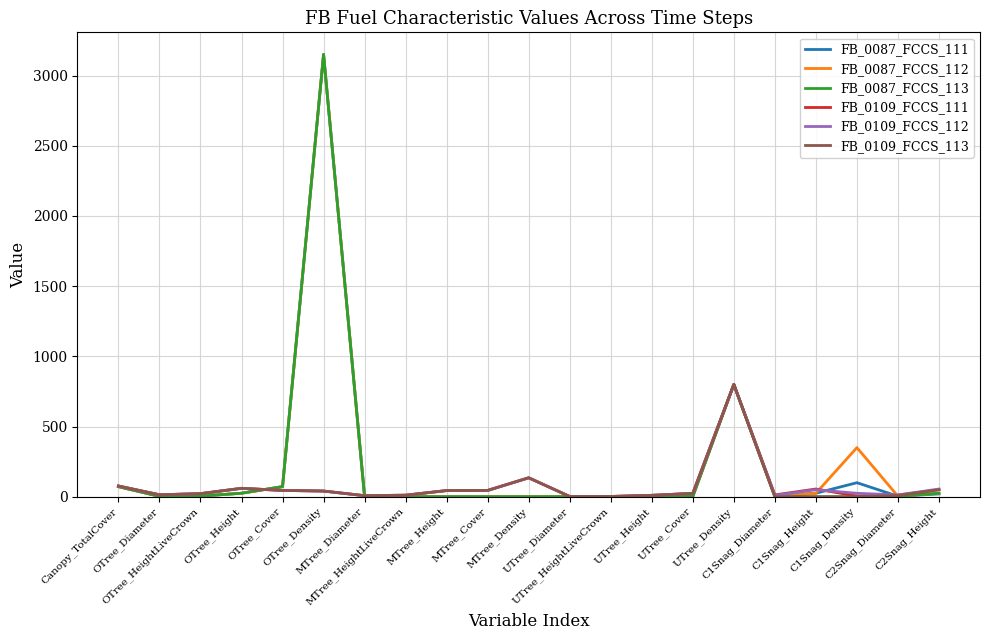

What is the sum of all FB_0087_FCCS_111 values?

4282.7